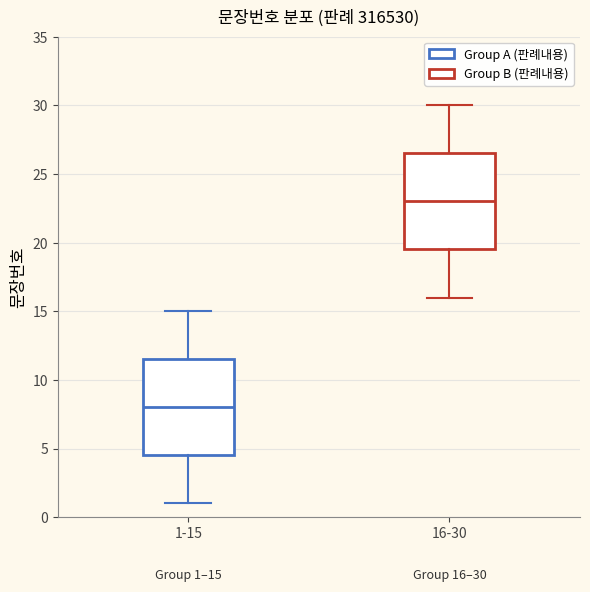

Which box has the highest median line?

16-30